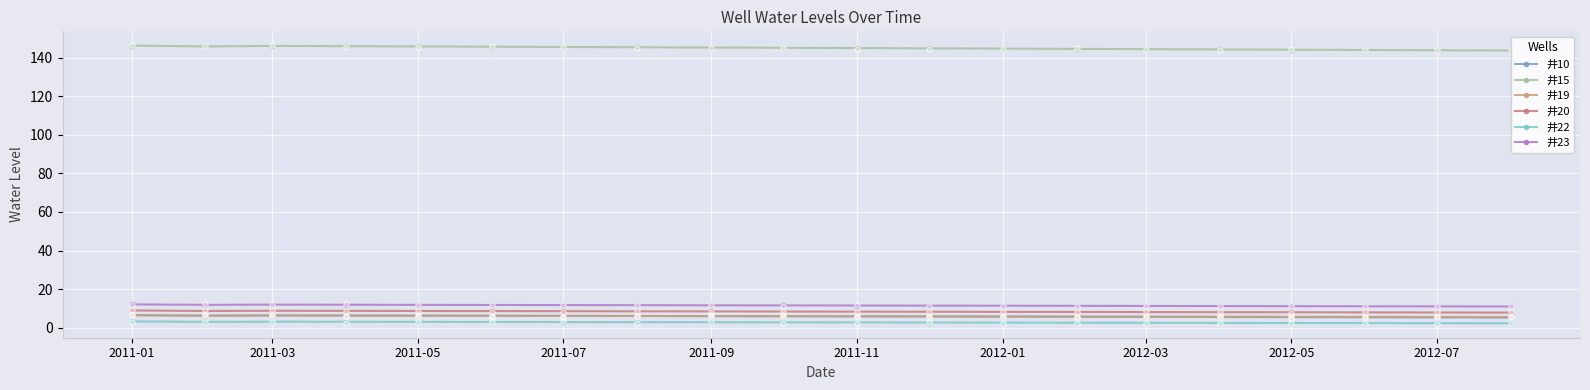

At which category is the sum across all series the highest?

2011-01